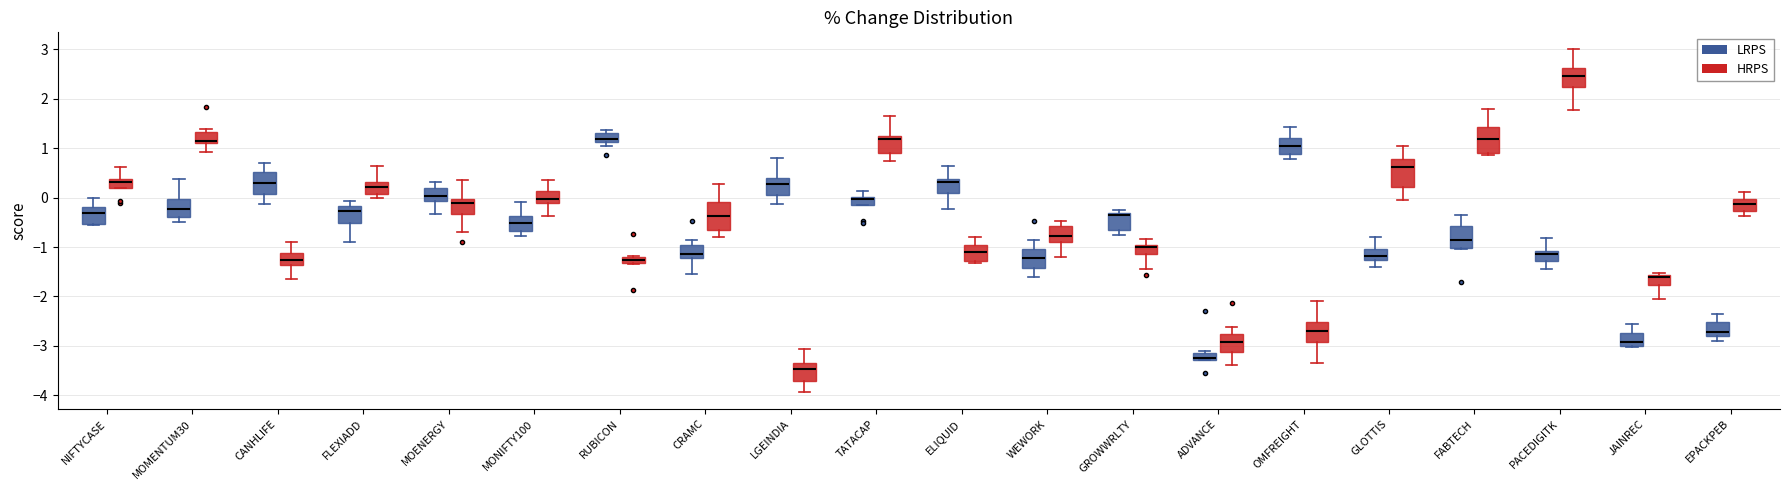

Where does the median line of the box for FABTECH (LRPS) sit on the y-axis? The values are not printed on the chart, so give them approximately, as read against the axis.

-0.9